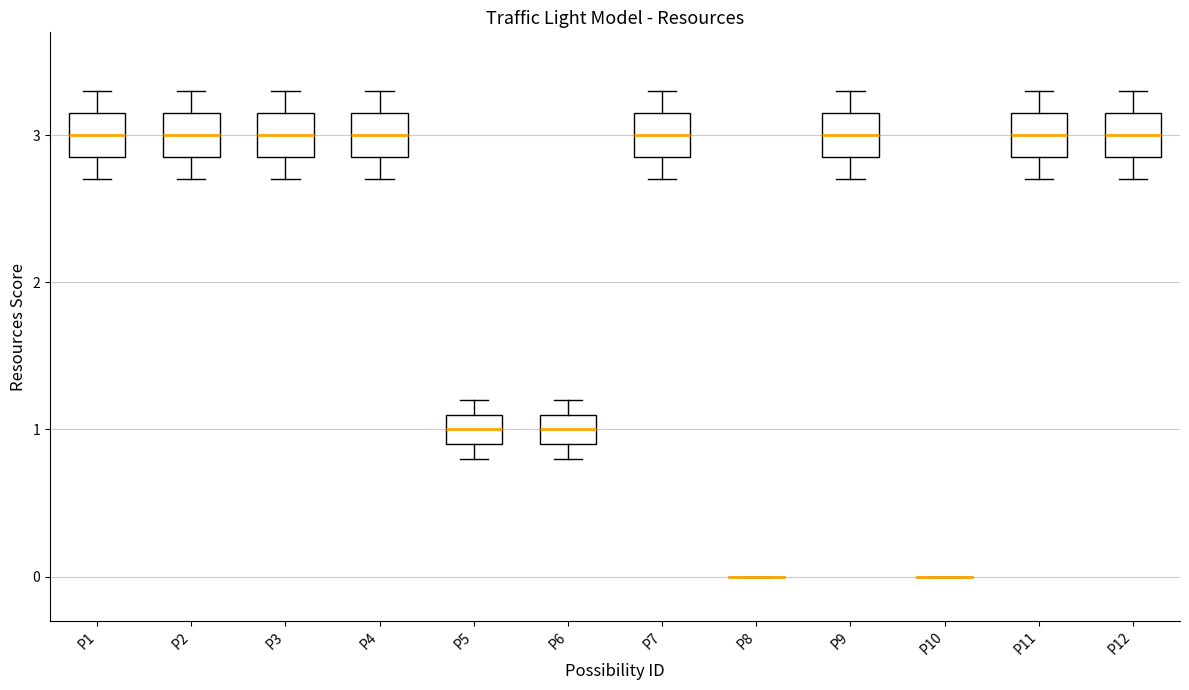

Where does the median line of the box for P9 sit on the y-axis? The values are not printed on the chart, so give them approximately, as read against the axis.

3.0